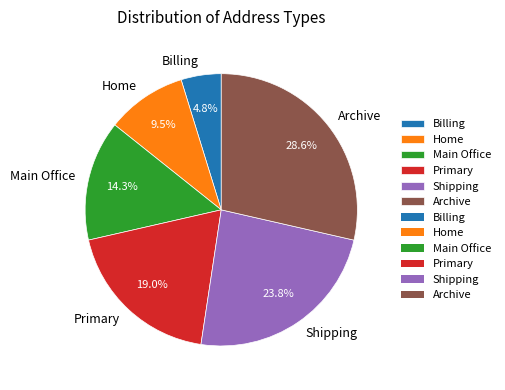

How many segments does this pie chart have?

6